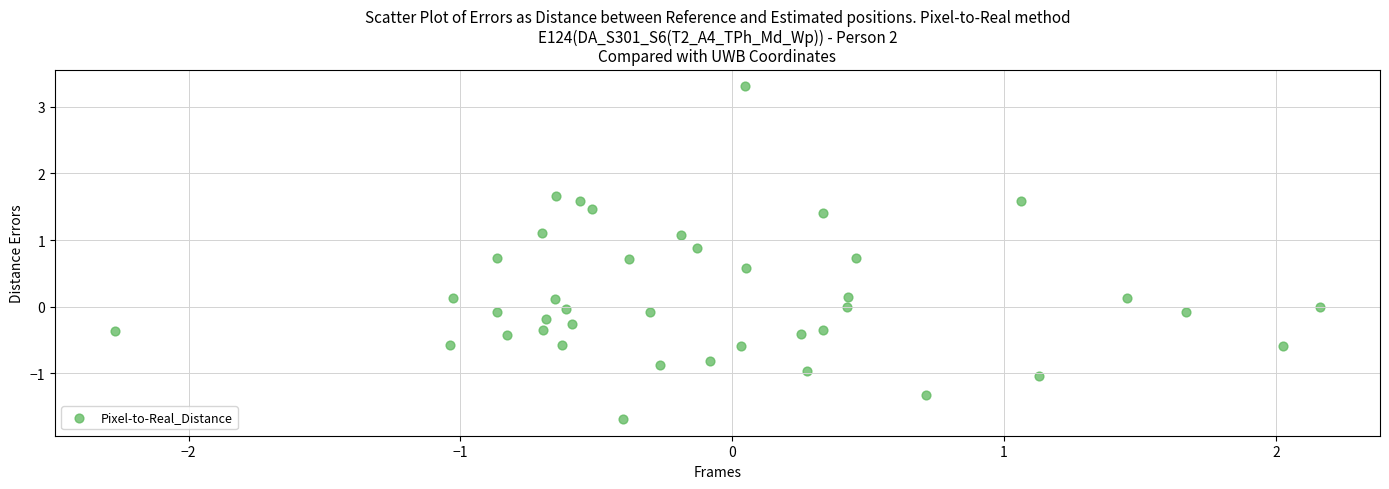

What is the range of X values (max minus min)?

4.4